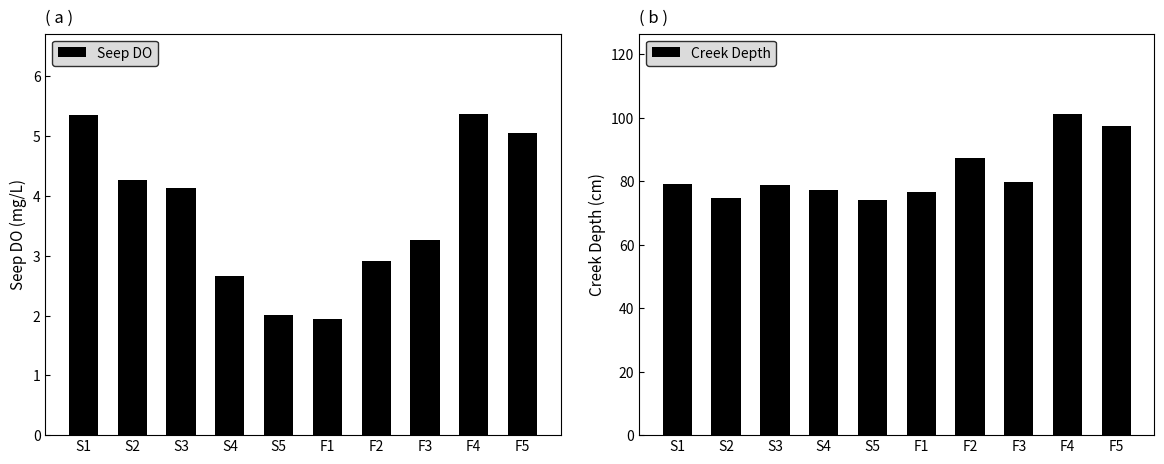

Which series has the largest range (max minus min)?

Creek Depth